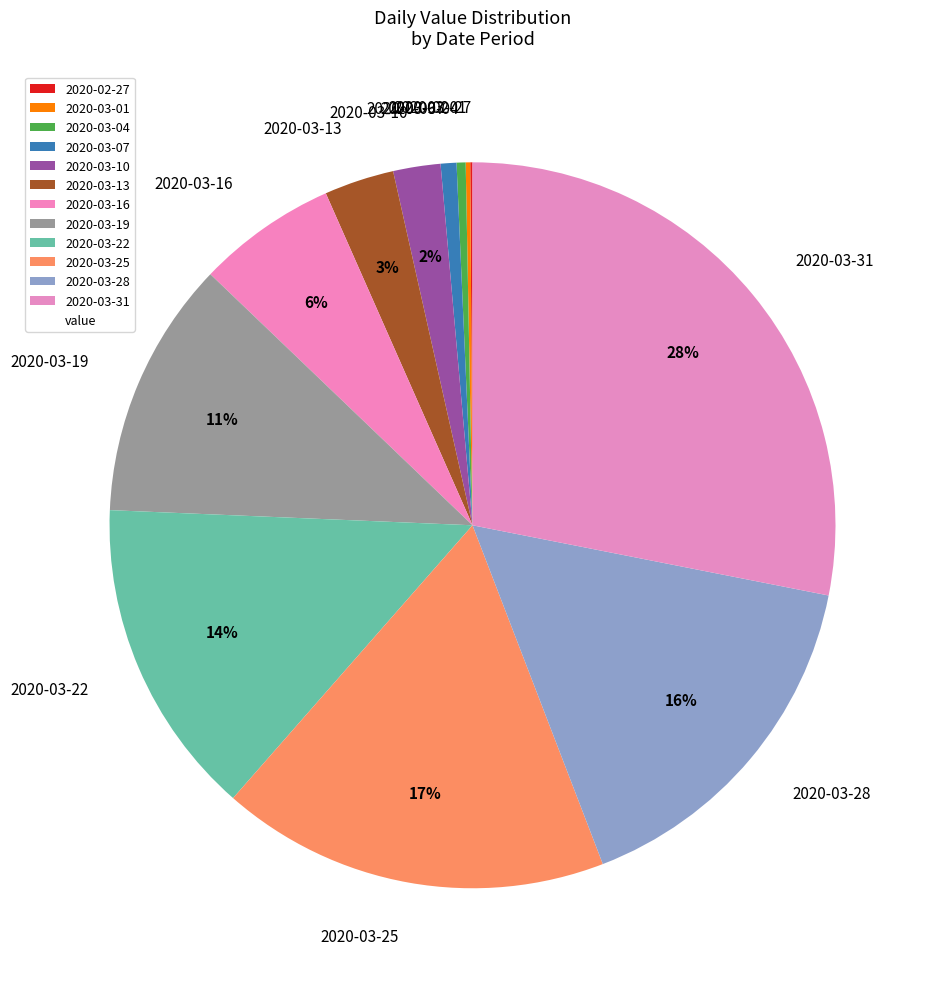

Is there a majority slice in this chart?

No